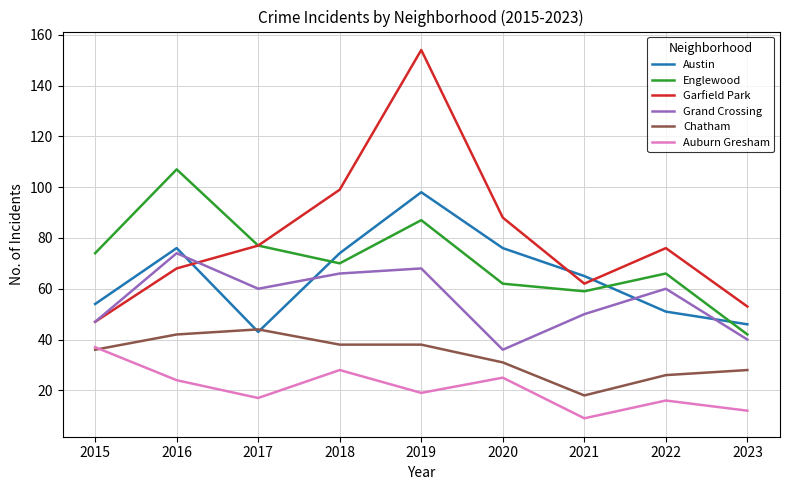

Read the Garfield Park value at 2022, to the nearest 5.

75